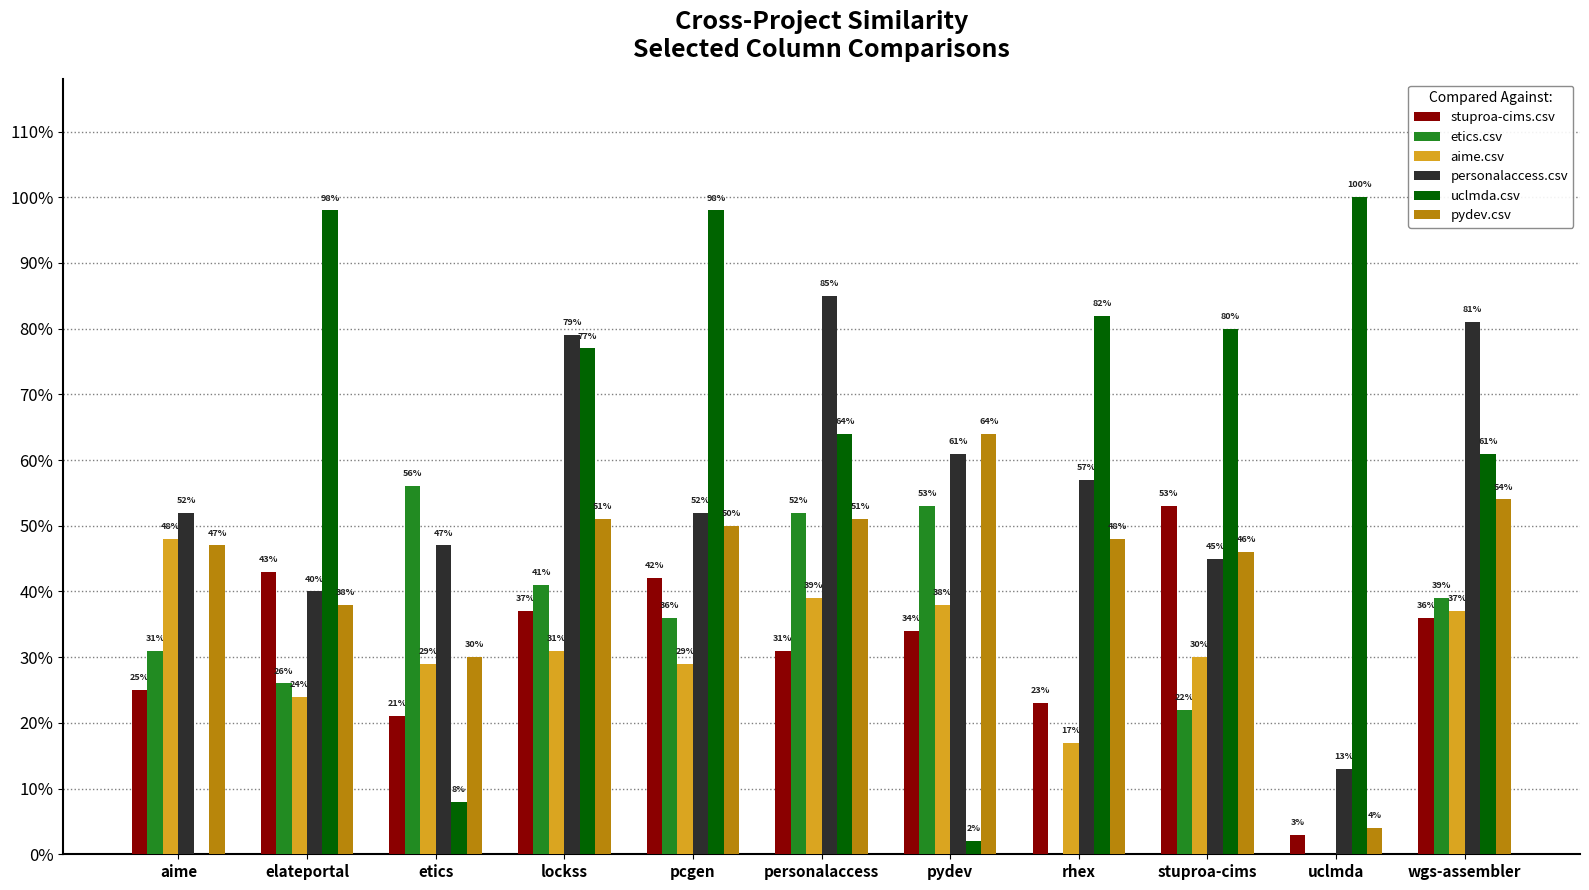

True or false: pydev.csv has a value of 0.5 at wgs-assembler.

True